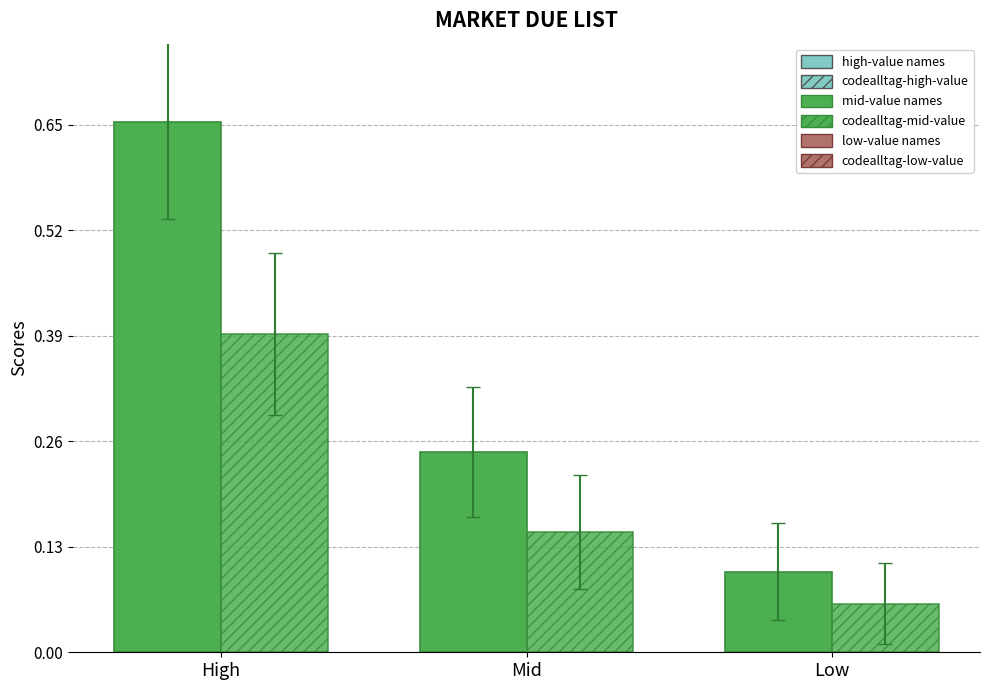

Is it true that High-value names equals 0.0 at Low?

False